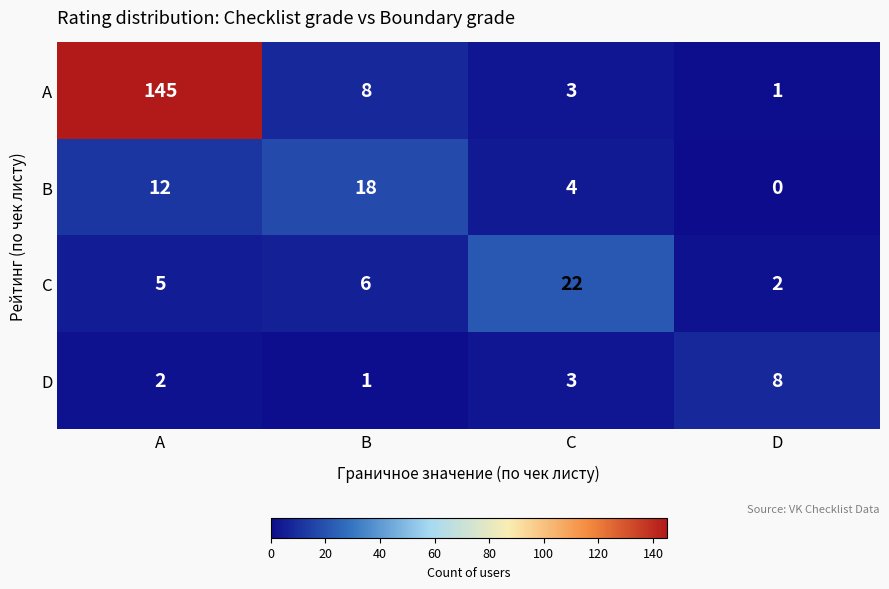

Which series has the largest range (max minus min)?

A